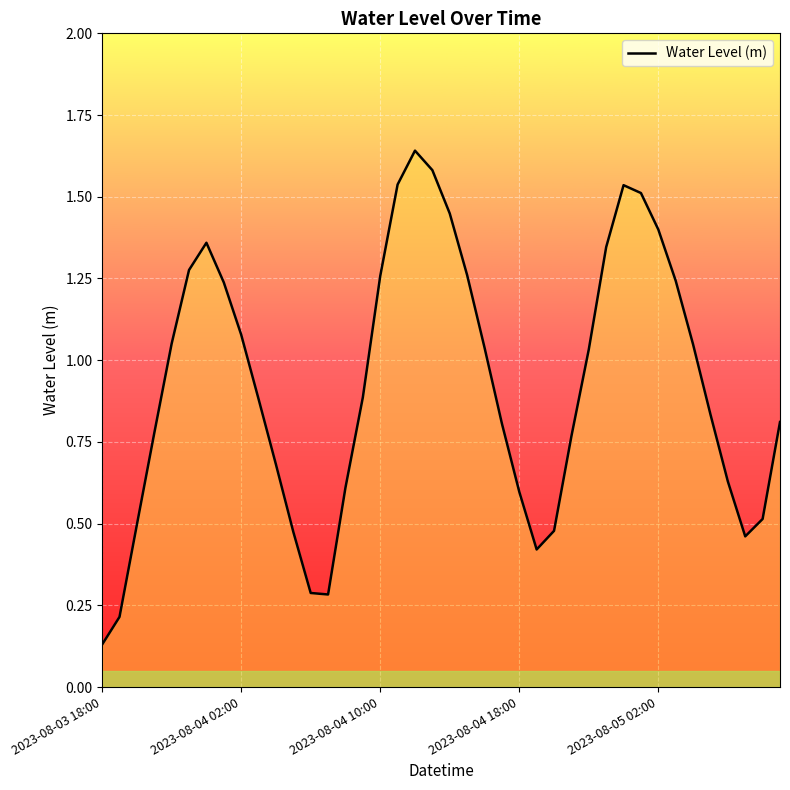

Reading left to right, list all the values displayed in this chart.

2023-08-03 18:00=0.1	2023-08-03 19:00=0.2	2023-08-03 20:00=0.5	2023-08-03 21:00=0.8	2023-08-03 22:00=1.1	2023-08-03 23:00=1.3	2023-08-04 00:00=1.4	2023-08-04 01:00=1.2	2023-08-04 02:00=1.1	2023-08-04 03:00=0.9	2023-08-04 04:00=0.7	2023-08-04 05:00=0.5	2023-08-04 06:00=0.3	2023-08-04 07:00=0.3	2023-08-04 08:00=0.6	2023-08-04 09:00=0.9	2023-08-04 10:00=1.3	2023-08-04 11:00=1.5	2023-08-04 12:00=1.6	2023-08-04 13:00=1.6	2023-08-04 14:00=1.4	2023-08-04 15:00=1.3	2023-08-04 16:00=1.0	2023-08-04 17:00=0.8	2023-08-04 18:00=0.6	2023-08-04 19:00=0.4	2023-08-04 20:00=0.5	2023-08-04 21:00=0.8	2023-08-04 22:00=1.0	2023-08-04 23:00=1.3	2023-08-05 00:00=1.5	2023-08-05 01:00=1.5	2023-08-05 02:00=1.4	2023-08-05 03:00=1.2	2023-08-05 04:00=1.0	2023-08-05 05:00=0.8	2023-08-05 06:00=0.6	2023-08-05 07:00=0.5	2023-08-05 08:00=0.5	2023-08-05 09:00=0.8